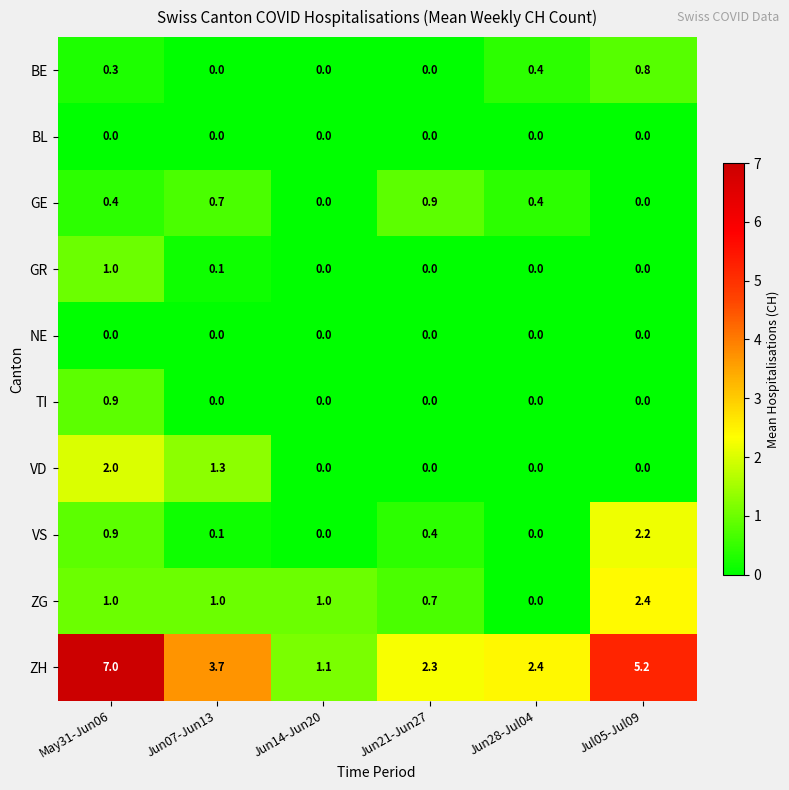

How many positive values does the BE series have?

3